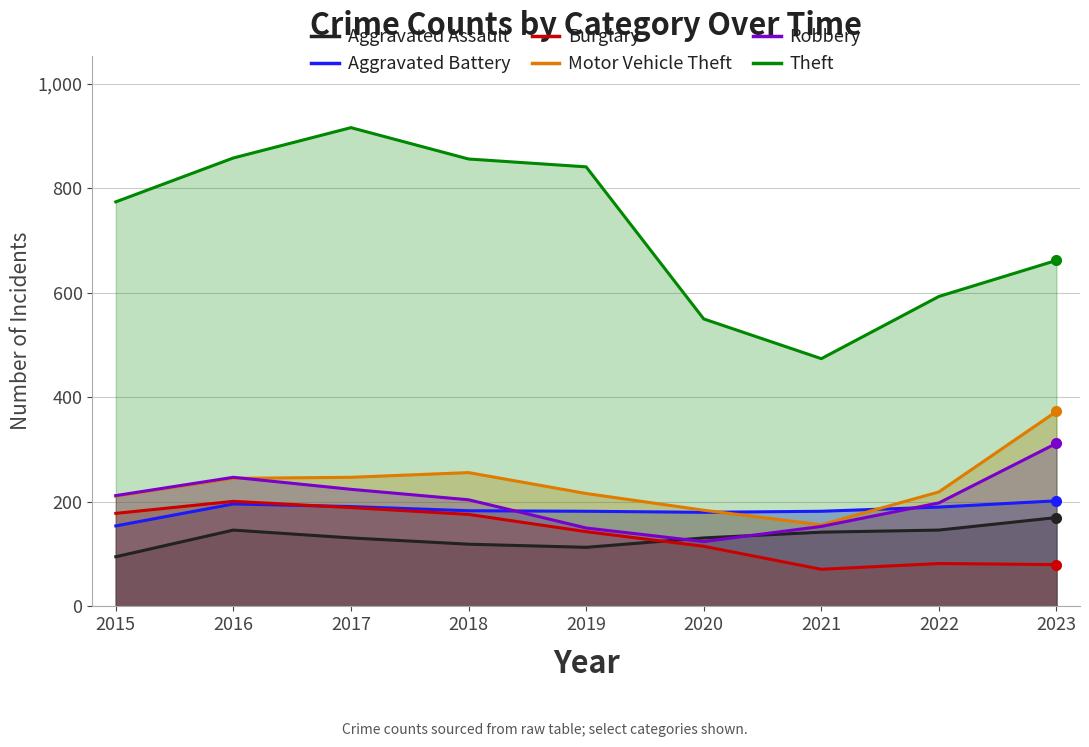

Reading left to right, transcribe all the data shown in this chart.

Aggravated Assault: 2015=95	2016=146	2017=131	2018=119	2019=113	2020=131	2021=142	2022=146	2023=170
Aggravated Battery: 2015=154	2016=196	2017=191	2018=183	2019=182	2020=180	2021=182	2022=190	2023=202
Burglary: 2015=178	2016=201	2017=189	2018=176	2019=143	2020=115	2021=71	2022=82	2023=80
Motor Vehicle Theft: 2015=211	2016=245	2017=247	2018=256	2019=216	2020=184	2021=156	2022=219	2023=373
Robbery: 2015=212	2016=247	2017=224	2018=204	2019=150	2020=124	2021=153	2022=198	2023=312
Theft: 2015=774	2016=858	2017=916	2018=856	2019=841	2020=550	2021=474	2022=593	2023=662